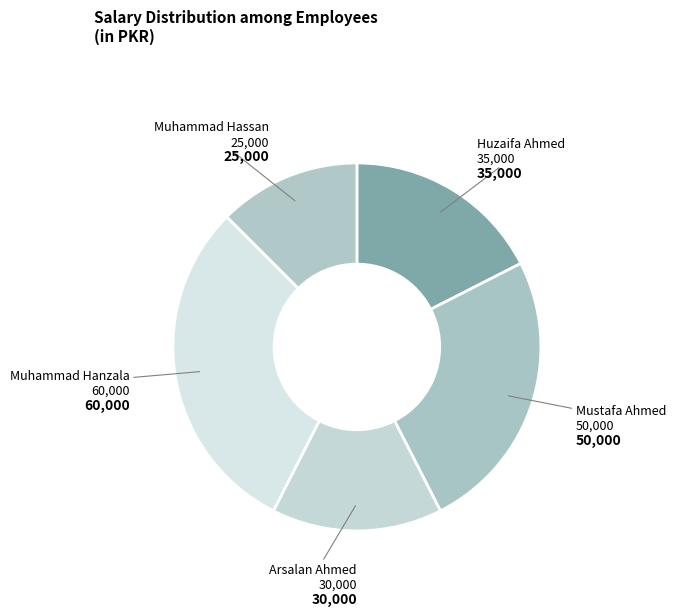

The Mustafa Ahmed slice represents 25% of the pie. True or false?

True